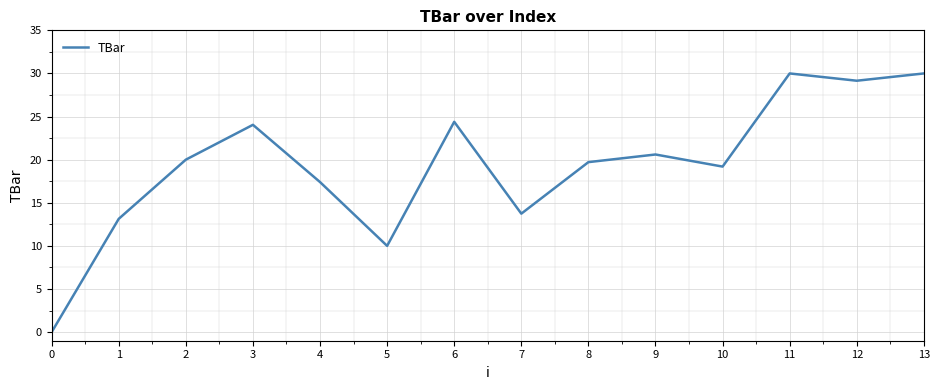

Reading left to right, list all the values displayed in this chart.

0=0.0	1=13.1	2=20.0	3=24.0	4=17.4	5=10.0	6=24.4	7=13.7	8=19.7	9=20.6	10=19.2	11=30.0	12=29.2	13=30.0